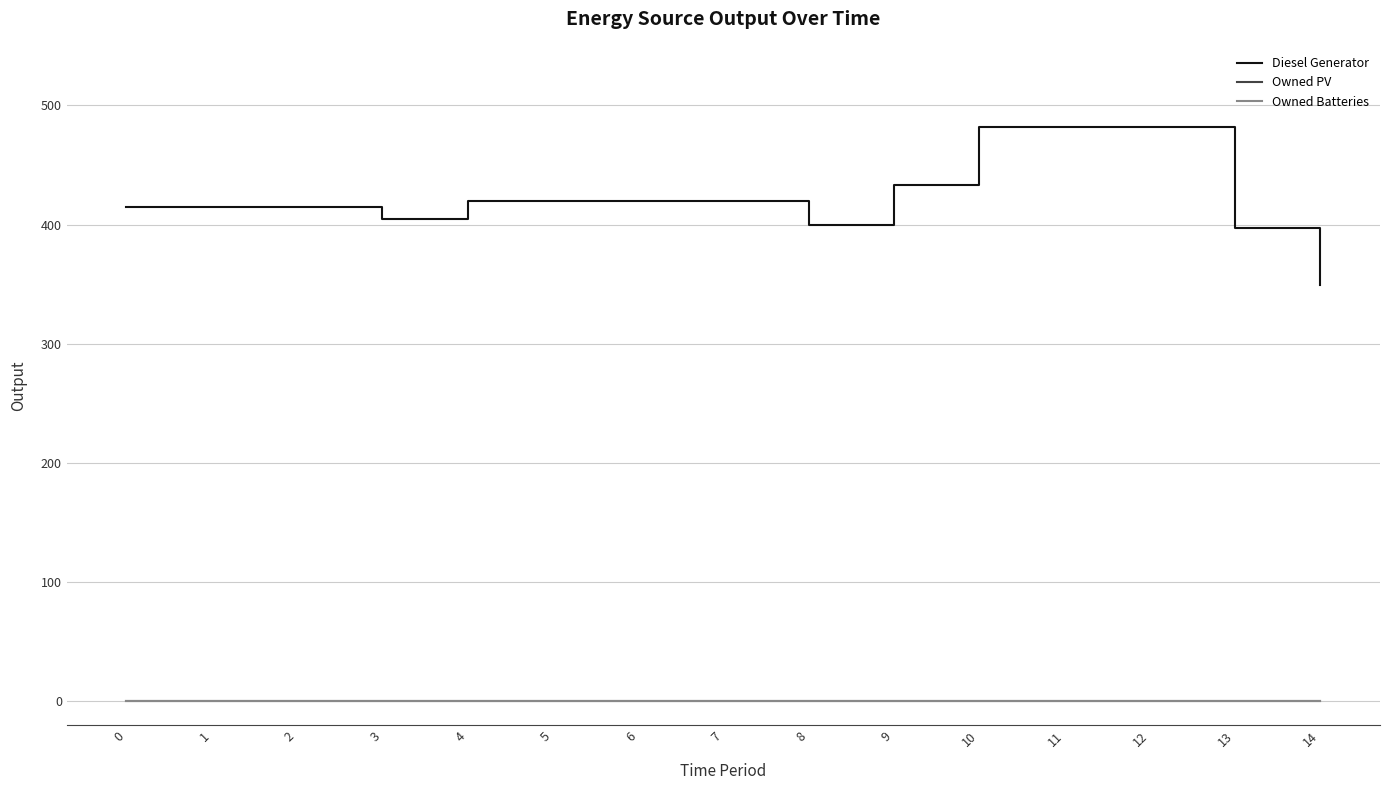

Is this an area chart (filled region under the line)?

No